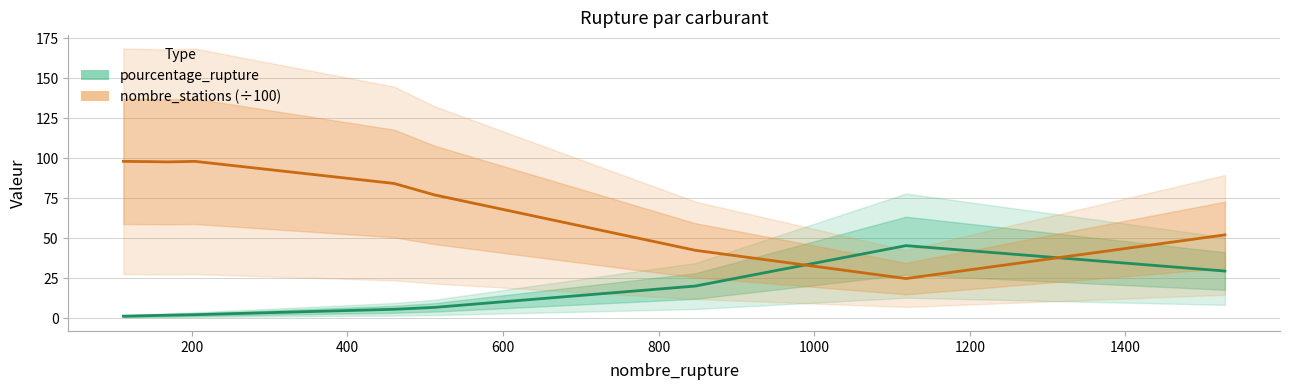

What is the value of the pourcentage_rupture point at the 4th from the left?

2.1